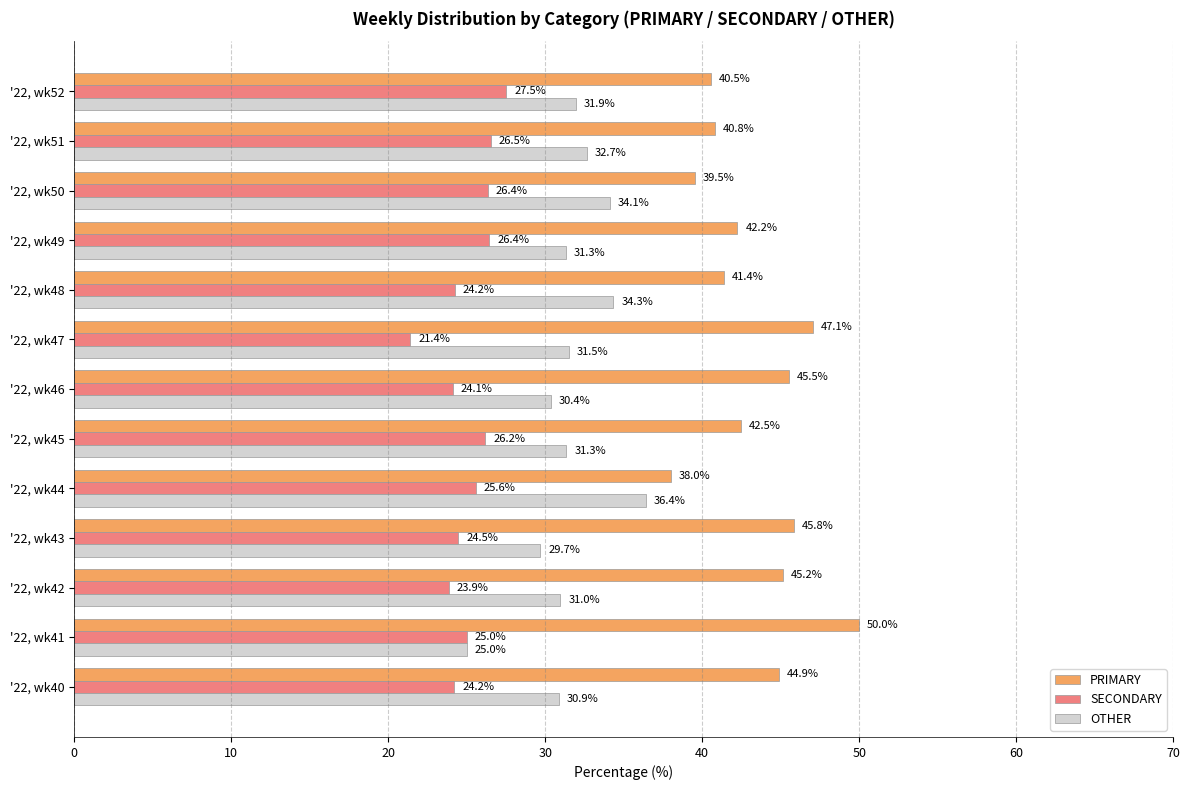

What is the greatest value displayed?

50.0